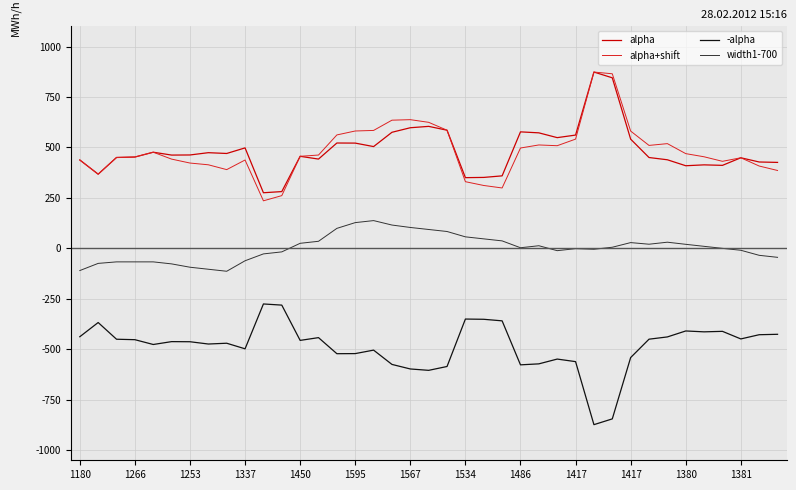

What is the maximum value for -alpha?

-275.5